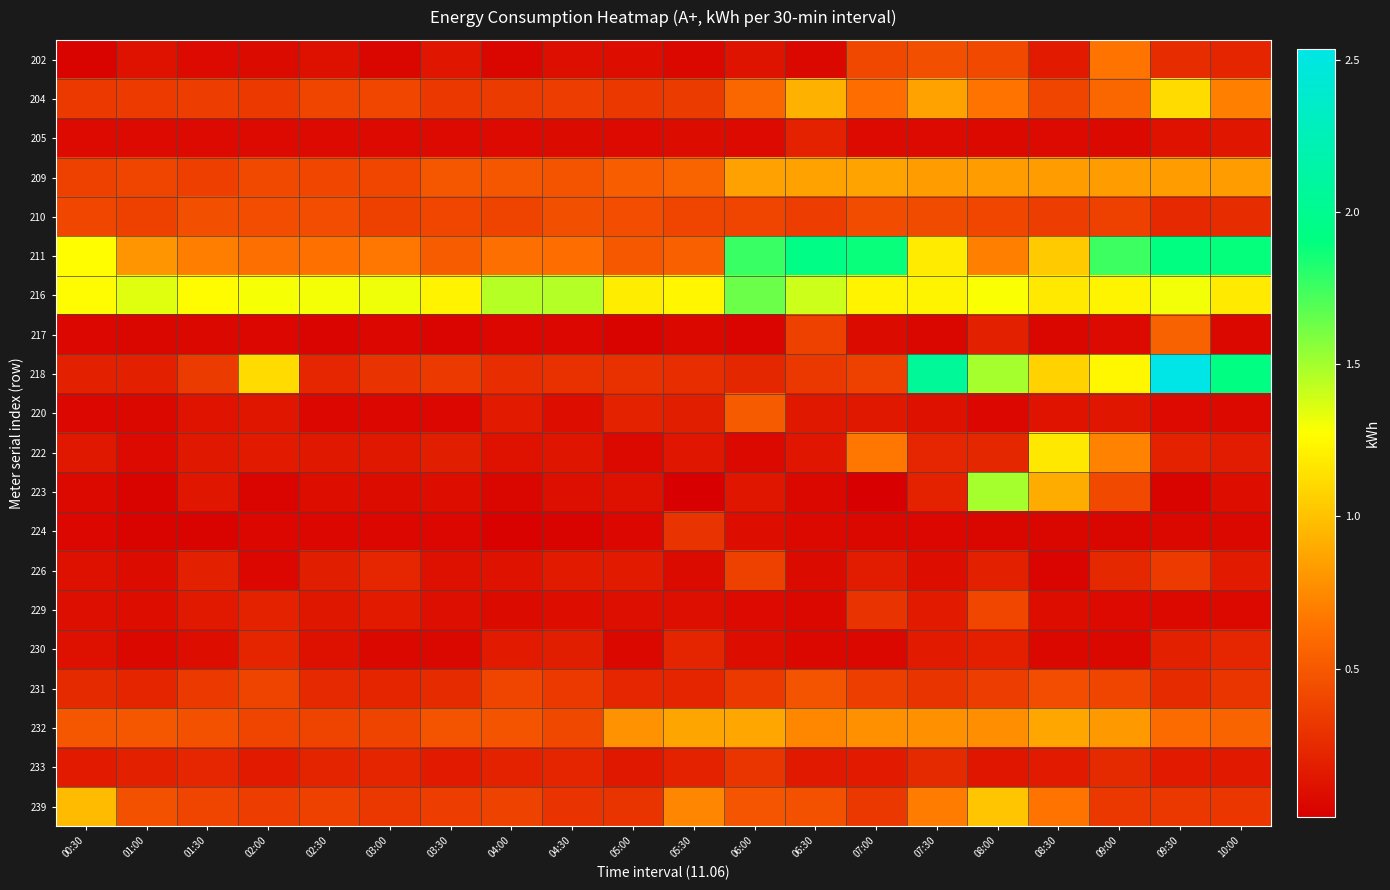

What is the spread (max minus min) of values at 10:00?

1.9